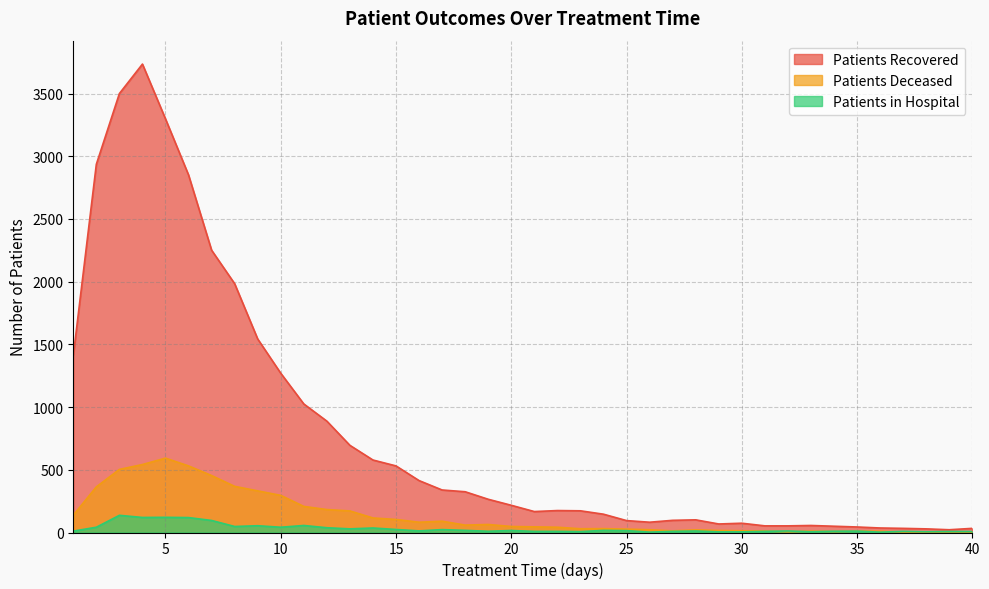

Reading left to right, extract all data points from this chart.

patients_recovered: 1410	2936	3500	3735	3298	2851	2251	1984	1543	1270	1025	888	695	578	531	414	339	325	265	217	167	175	173	146	95	82	97	101	68	74	53	53	56	50	44	36	33	29	22	33
patients_deceased: 138	364	503	542	593	531	454	368	332	296	208	183	172	116	104	82	90	59	64	48	45	42	30	31	27	22	13	21	16	14	12	6	11	8	11	10	4	3	5	4
patients_in_hospital: 11	42	137	120	121	119	96	48	54	42	56	38	29	36	24	13	23	17	10	16	9	9	7	17	15	3	9	12	5	5	9	12	6	10	11	3	9	6	8	8